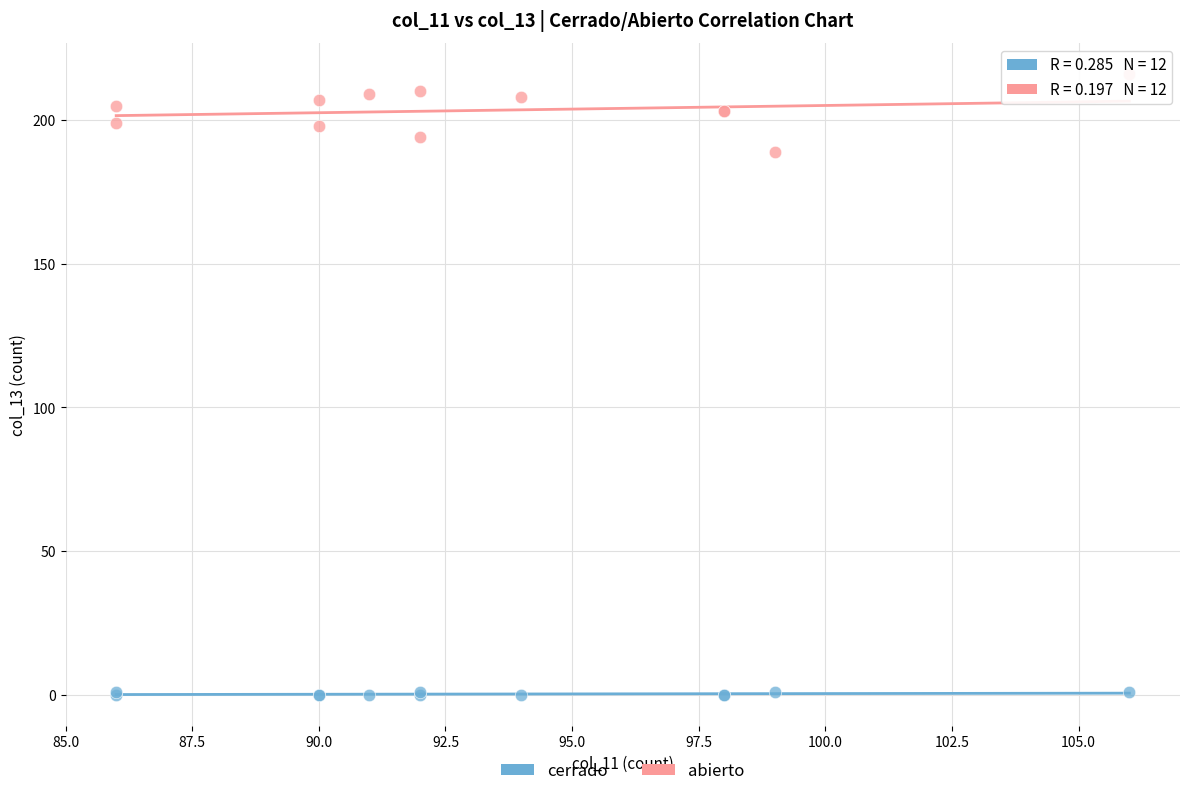

Which series reaches the minimum Y coordinate?

cerrado